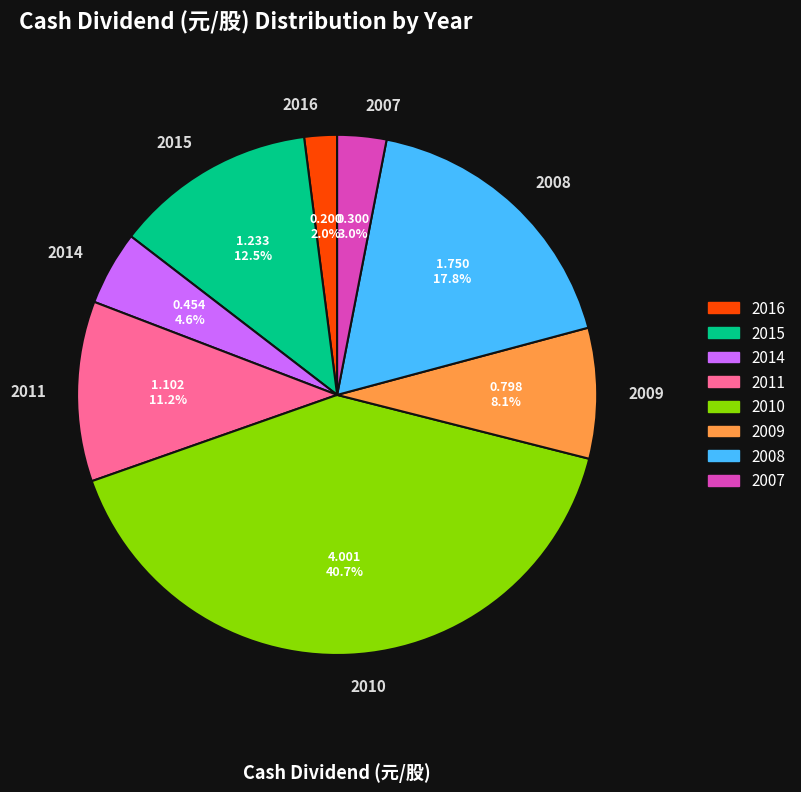

Which slice is the largest?

2010